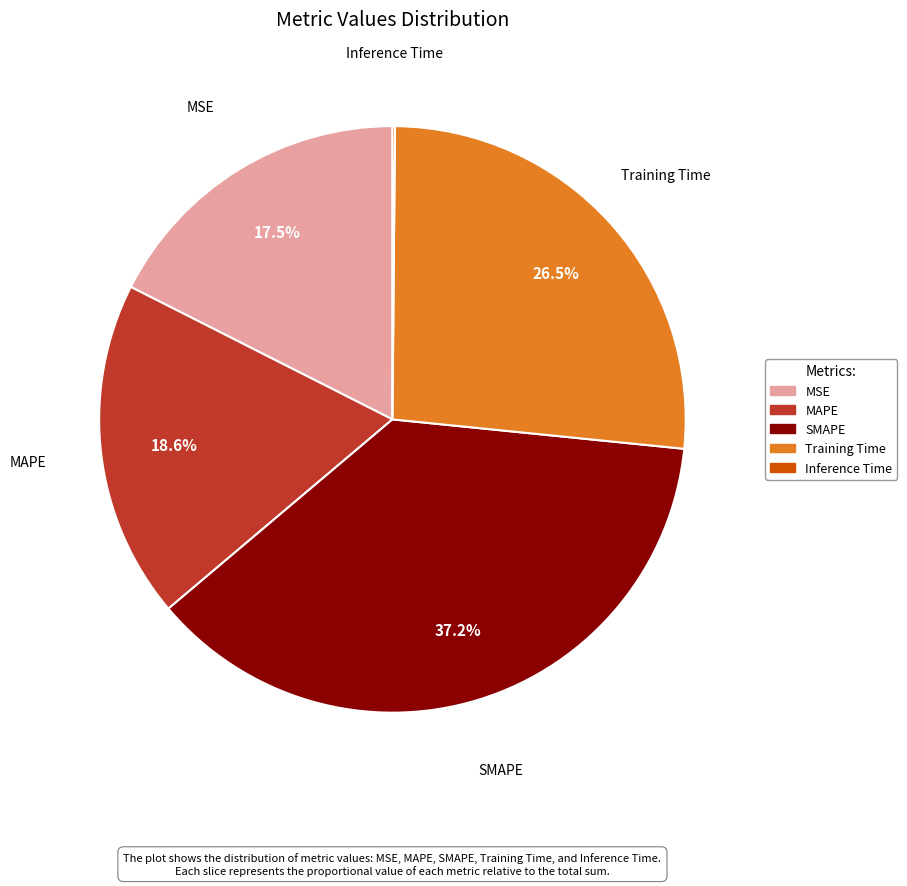

True or false: SMAPE accounts for 48% of the total.

False